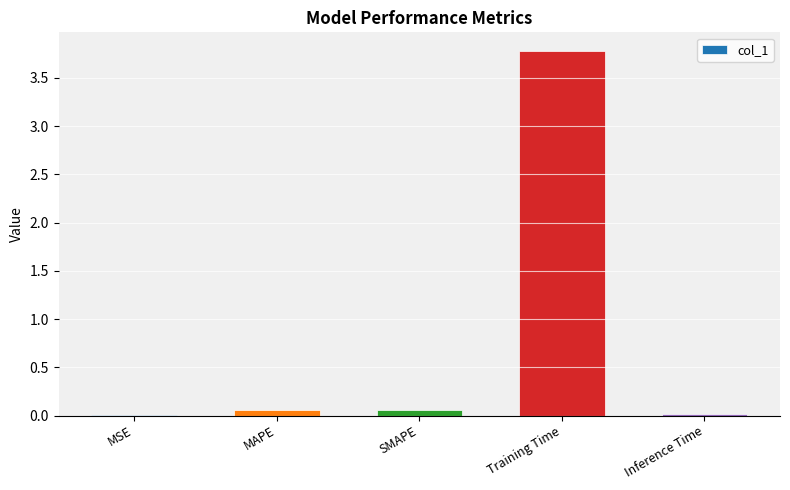

What is the greatest value displayed?

3.8